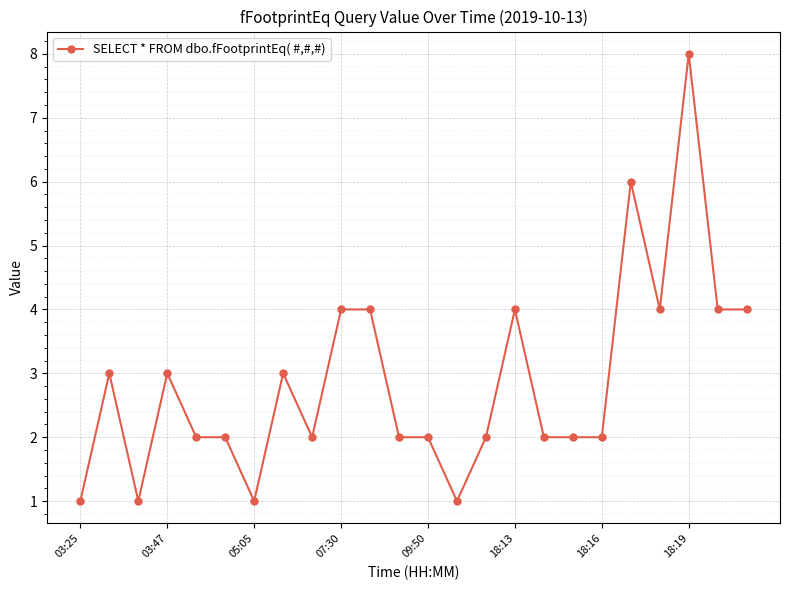

Reading left to right, extract all data points from this chart.

1	3	1	3	2	2	1	3	2	4	4	2	2	1	2	4	2	2	2	6	4	8	4	4